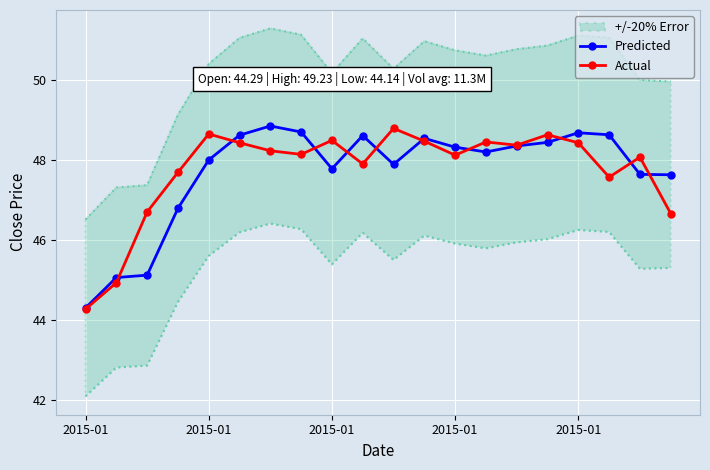

True or false: Predicted has a value of 45.0 at 2015-01.

True